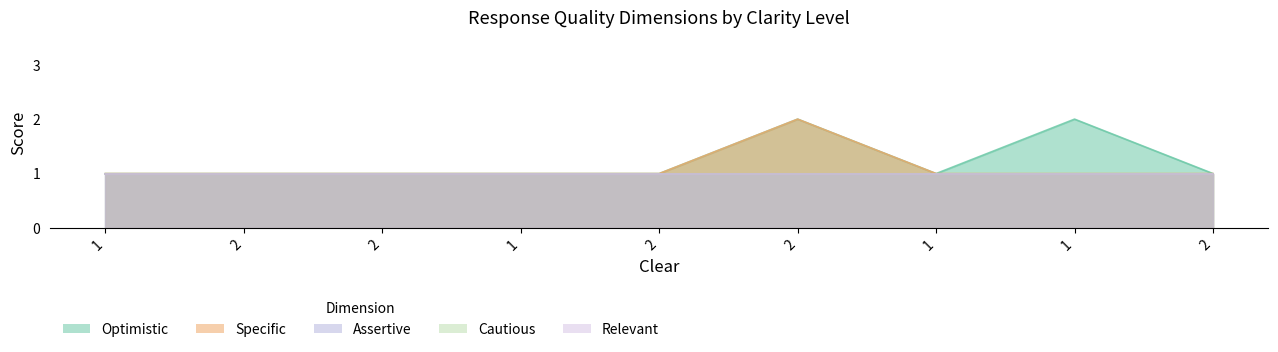

Reading left to right, what are all the values shown in this chart?

Optimistic: 1	1	1	1	1	2	1	2	1
Specific: 1	1	1	1	1	2	1	1	1
Assertive: 1	1	1	1	1	1	1	1	1
Cautious: 1	1	1	1	1	1	1	1	1
Relevant: 1	1	1	1	1	1	1	1	1